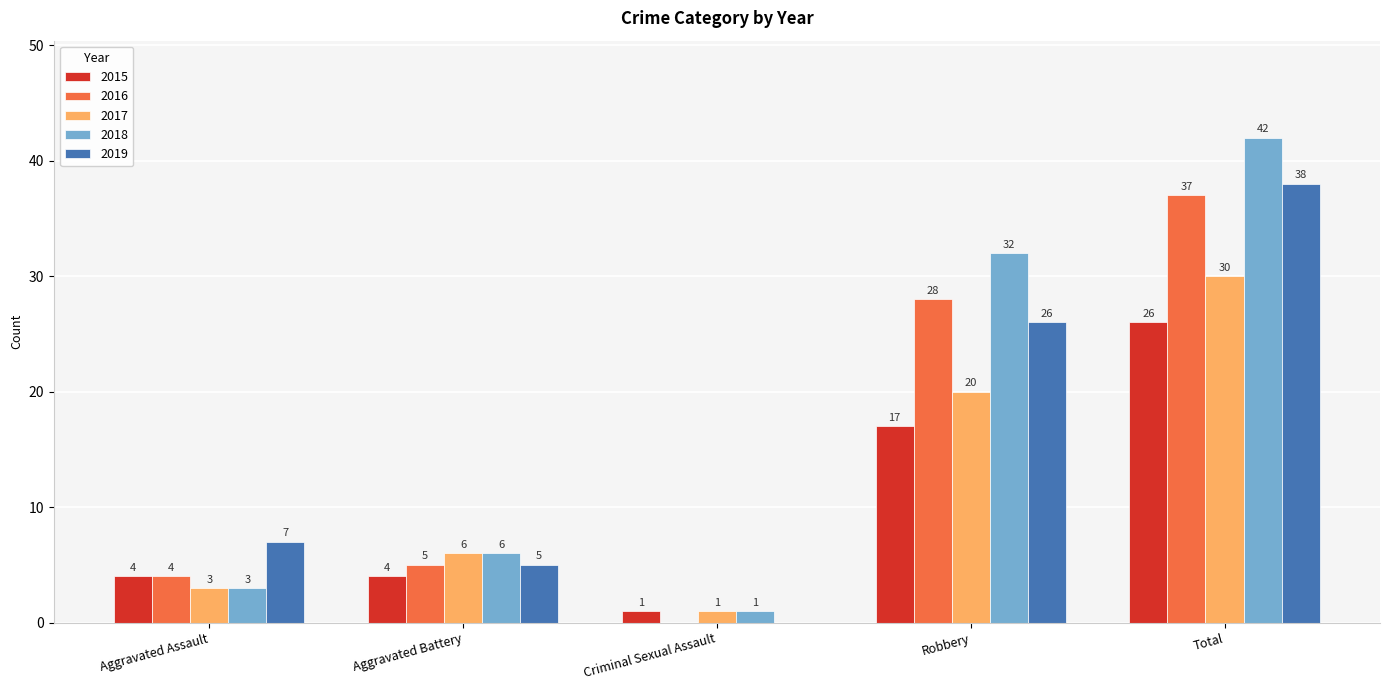

Reading left to right, transcribe all the data shown in this chart.

2015: Aggravated Assault=4	Aggravated Battery=4	Criminal Sexual Assault=1	Robbery=17	Total=26
2016: Aggravated Assault=4	Aggravated Battery=5	Criminal Sexual Assault=0	Robbery=28	Total=37
2017: Aggravated Assault=3	Aggravated Battery=6	Criminal Sexual Assault=1	Robbery=20	Total=30
2018: Aggravated Assault=3	Aggravated Battery=6	Criminal Sexual Assault=1	Robbery=32	Total=42
2019: Aggravated Assault=7	Aggravated Battery=5	Criminal Sexual Assault=0	Robbery=26	Total=38